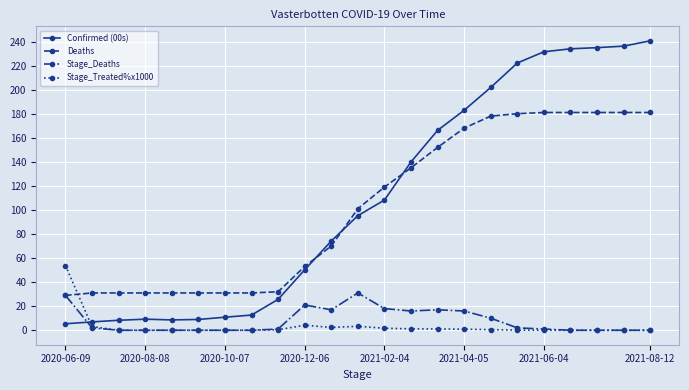

Which series has the largest range (max minus min)?

Confirmed (00s)